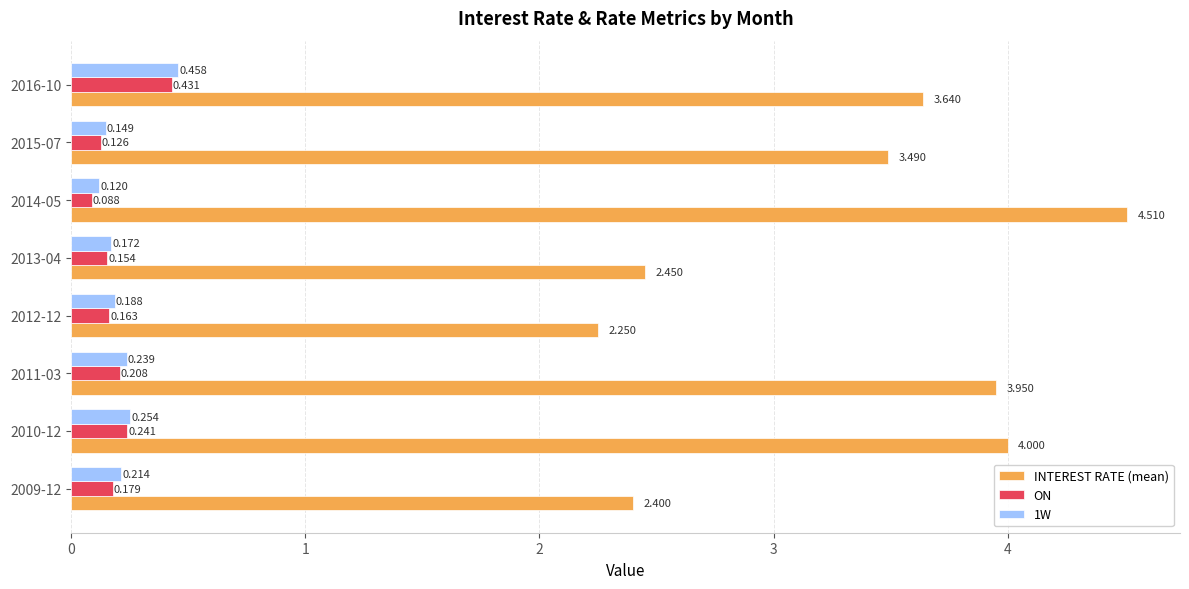

Where is ON nearest to the value 0?

2014-05